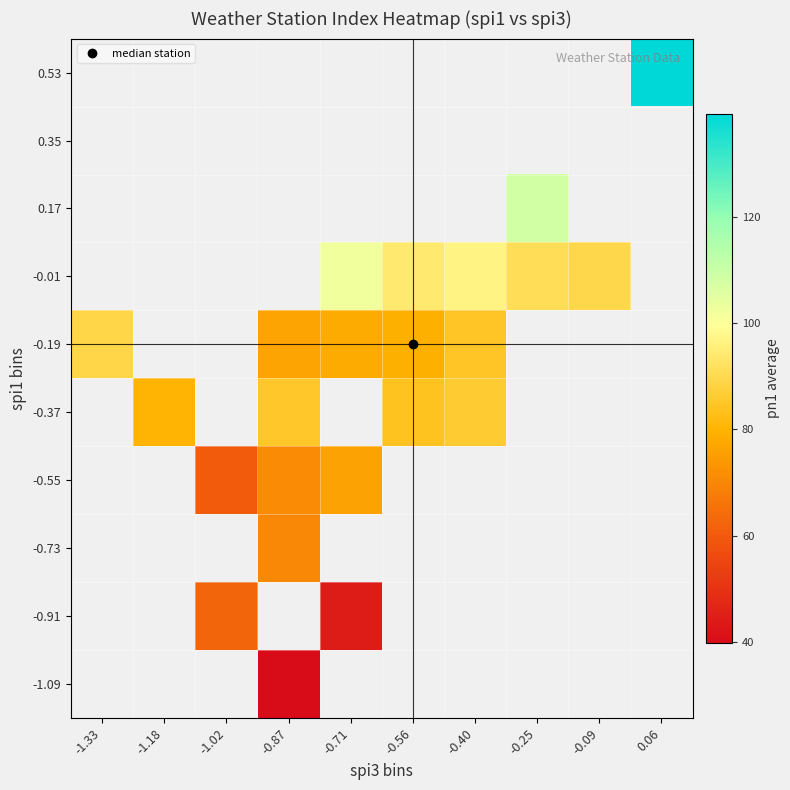

What is the smallest value displayed?

39.8